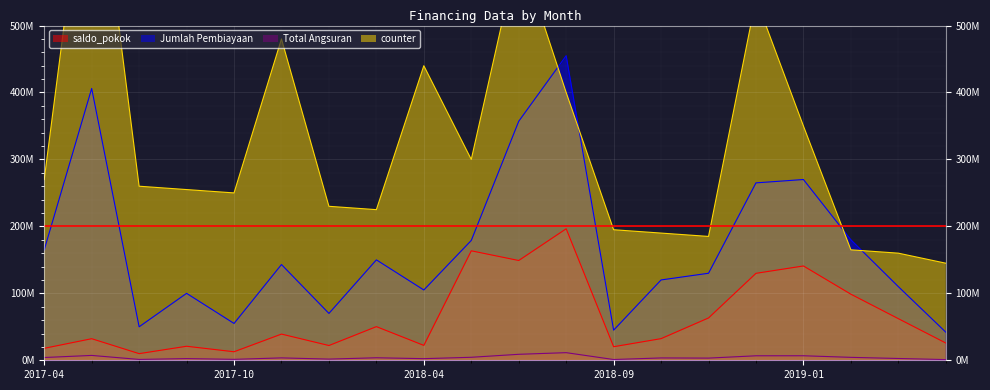

At which label is Total Angsuran closest to 6198179?

2018-12